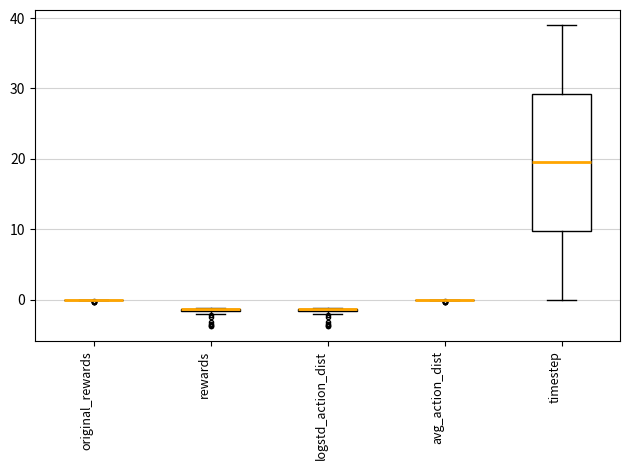

Comparing the boxes themselves (not the whiskers), which one is the tallest?

timestep